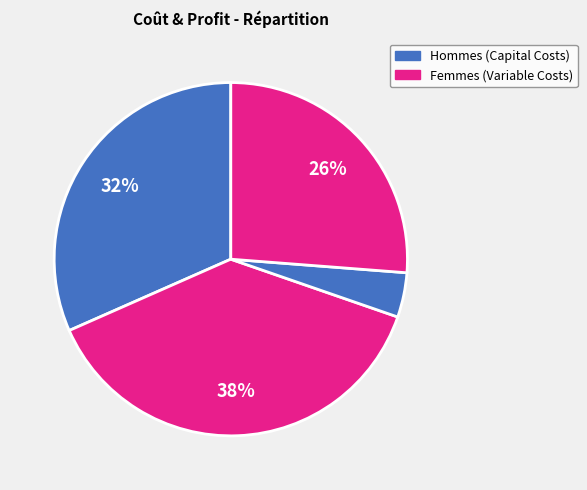

Does any single category account for the majority?

No